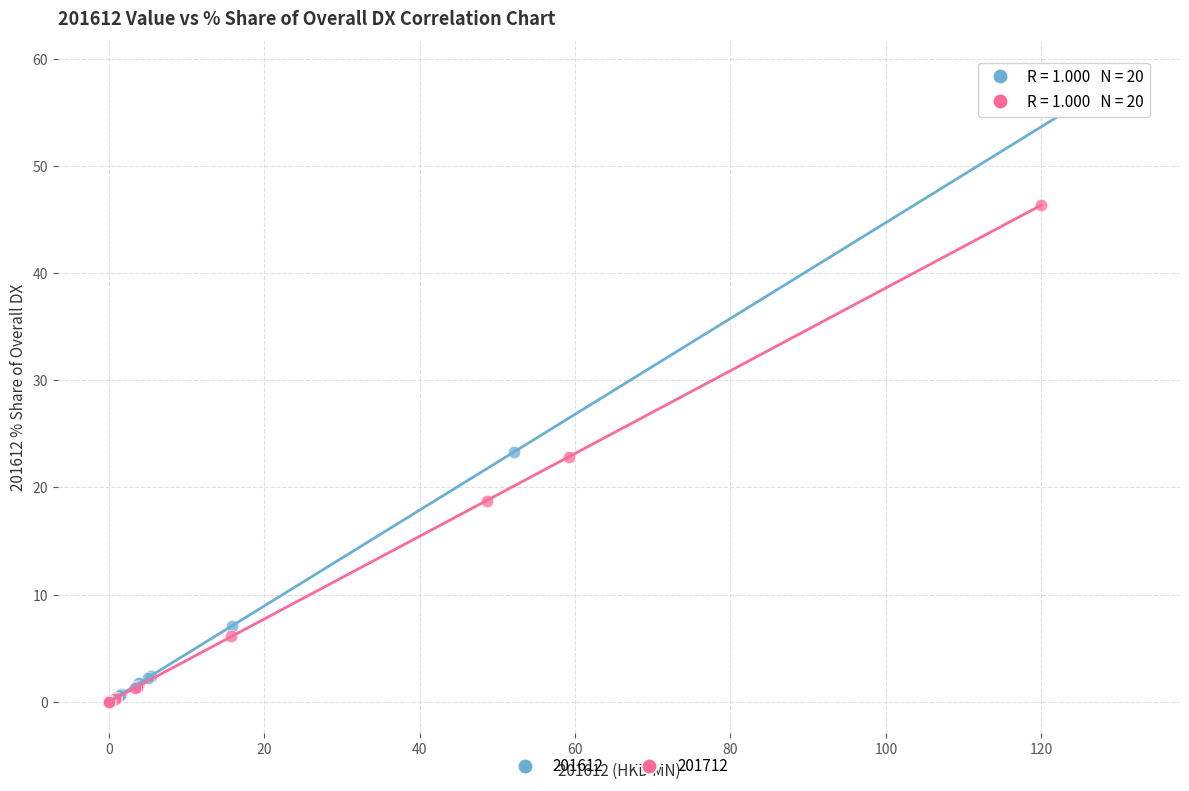

Which series reaches the maximum Y coordinate?

201612